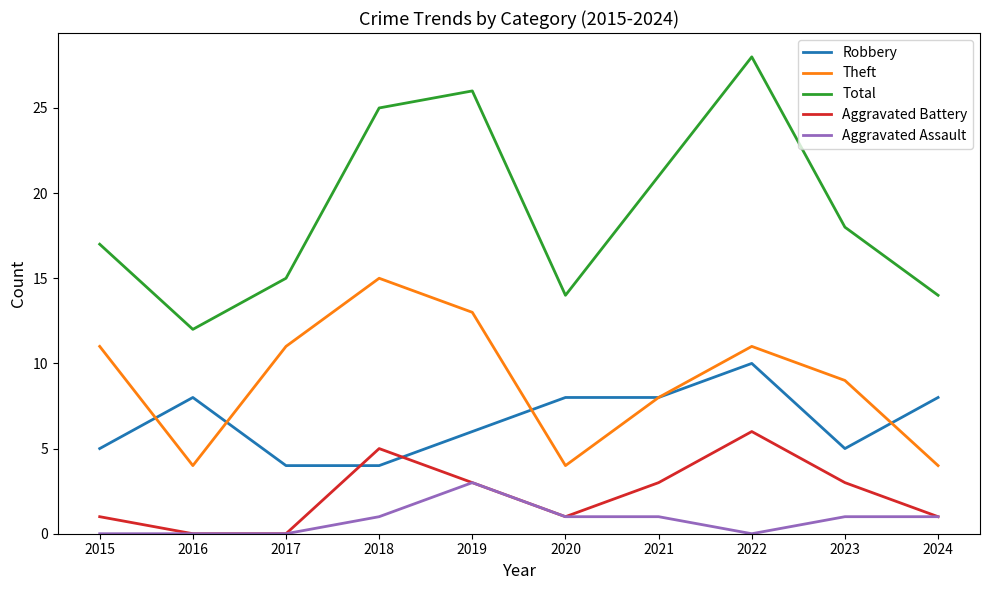

True or false: Robbery and Aggravated Assault cross at least once.

False